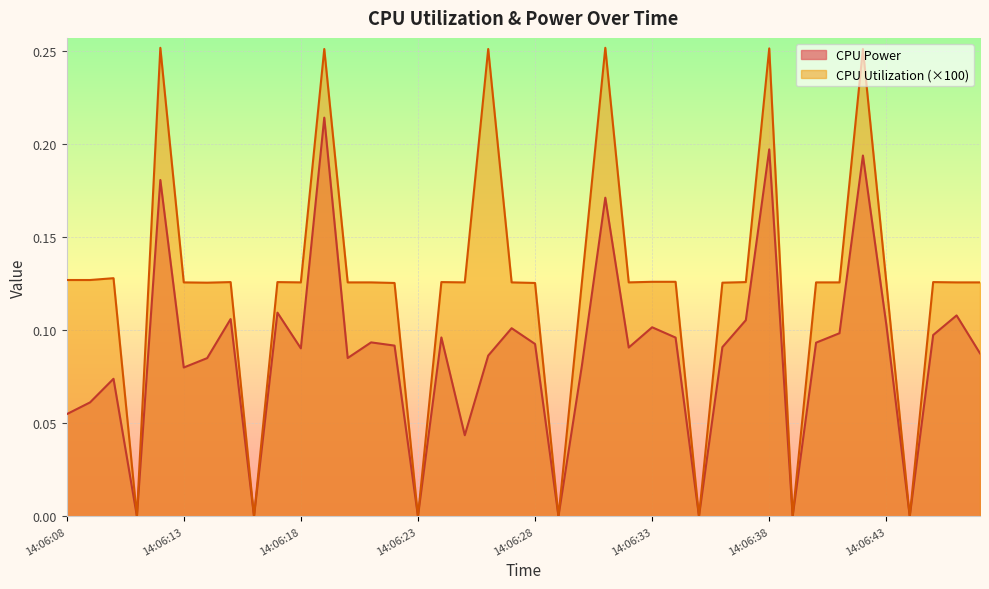

Reading right to left, what are all the values shown in this chart?

CPU Power: 0.1	0.1	0.1	0.0	0.1	0.2	0.1	0.1	0.0	0.2	0.1	0.1	0.0	0.1	0.1	0.1	0.2	0.1	0.0	0.1	0.1	0.1	0.0	0.1	0.0	0.1	0.1	0.1	0.2	0.1	0.1	0.0	0.1	0.1	0.1	0.2	0.0	0.1	0.1	0.1
CPU Utilization: 0.1	0.1	0.1	0.0	0.1	0.3	0.1	0.1	0.0	0.3	0.1	0.1	0.0	0.1	0.1	0.1	0.3	0.1	0.0	0.1	0.1	0.3	0.1	0.1	0.0	0.1	0.1	0.1	0.3	0.1	0.1	0.0	0.1	0.1	0.1	0.3	0.0	0.1	0.1	0.1